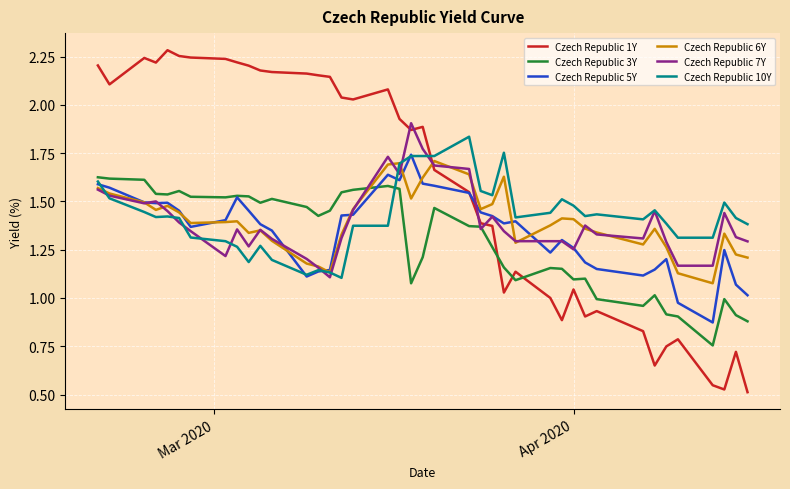

Which series ends up on top after the final intersection of Czech Republic 7Y and Czech Republic 5Y?

Czech Republic 7Y